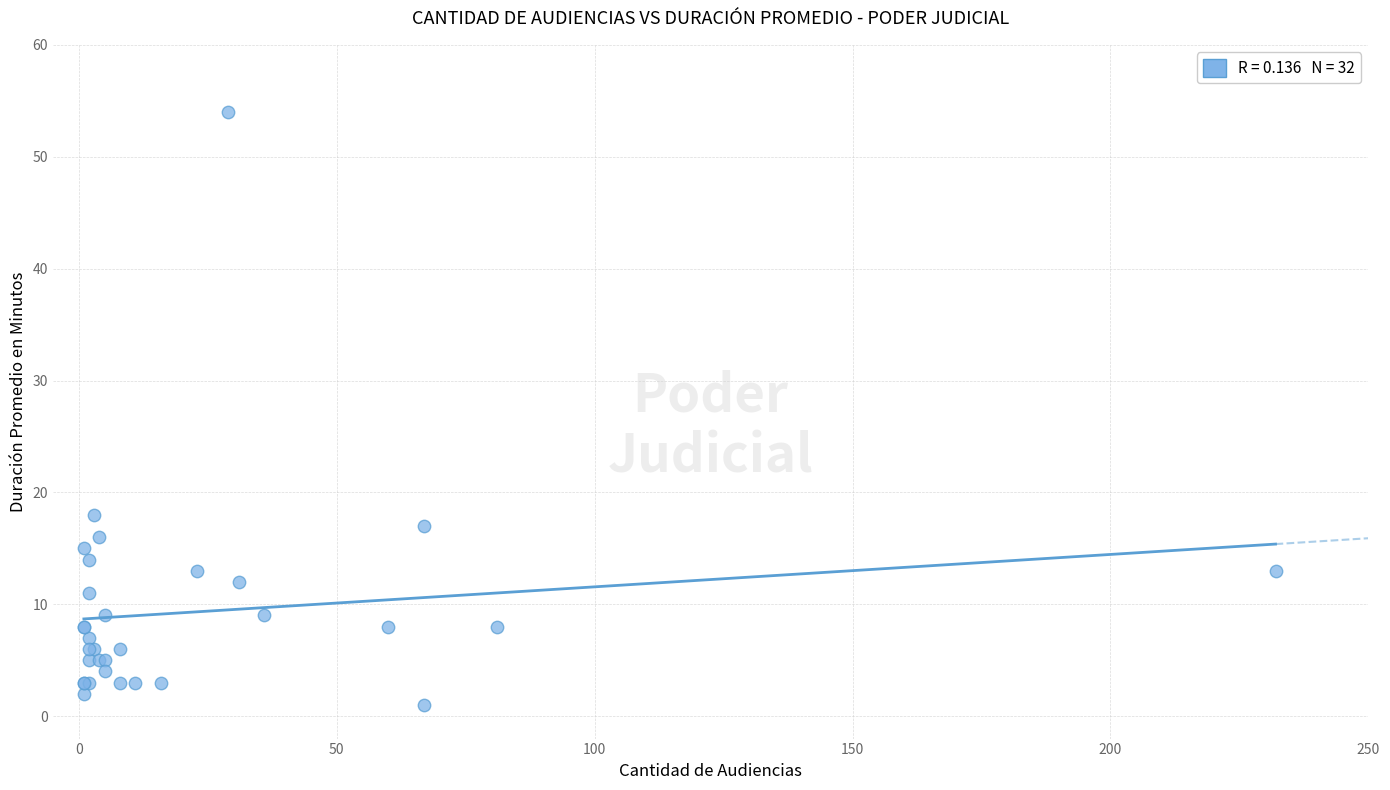

What Y value in the scatter plot is closest to 27?

18